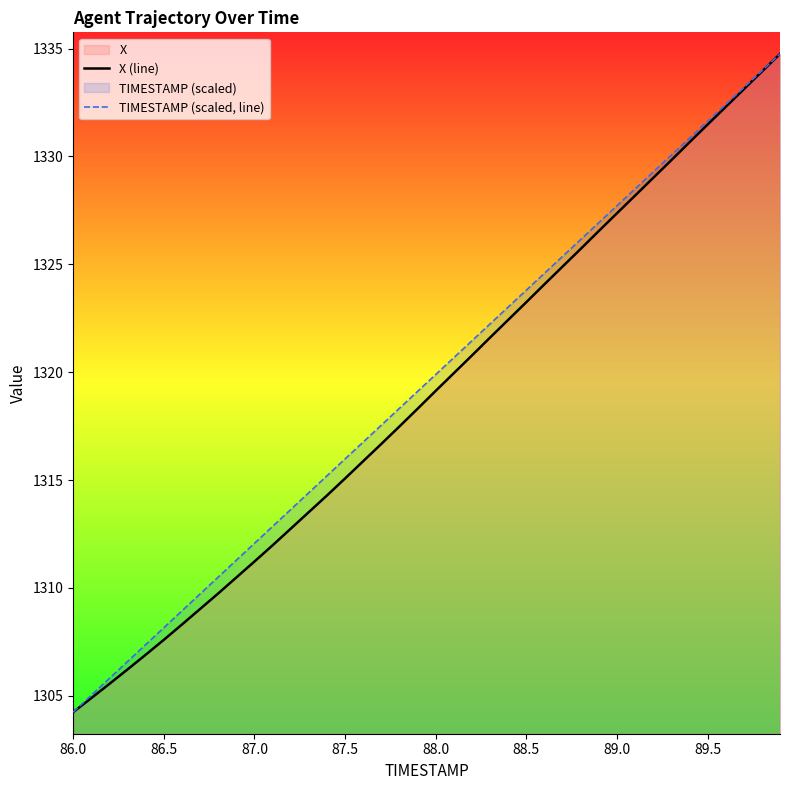

Is it true that X (line) equals 2232.6 at 87.5?

False